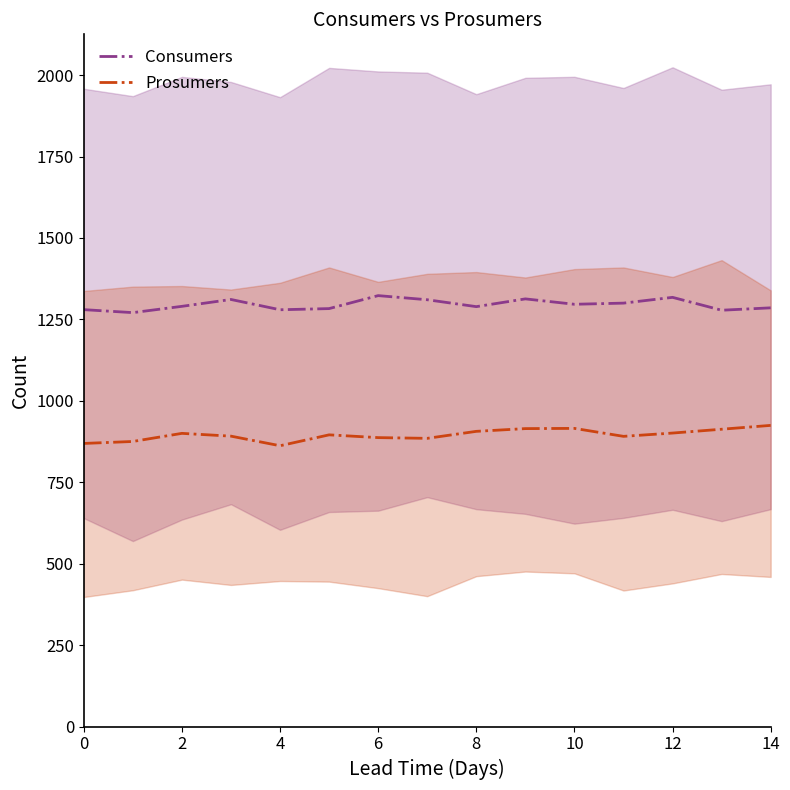

True or false: Prosumers and Consumers cross at least once.

False